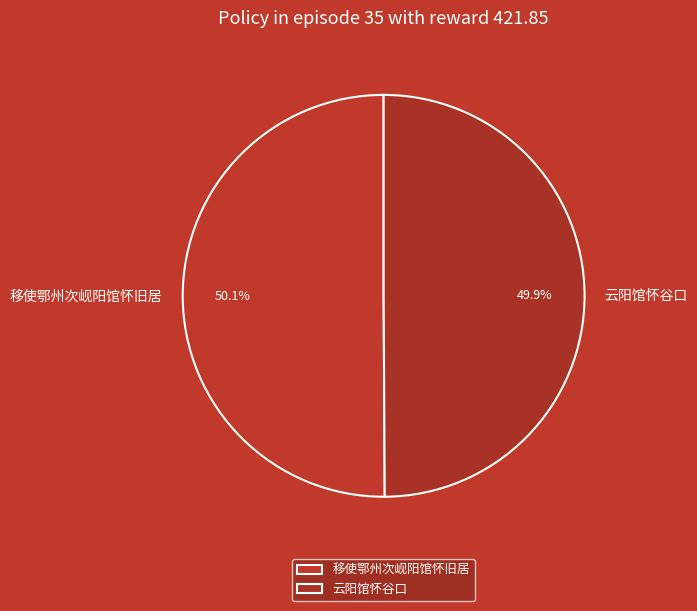

Approximately how many times larger is the value at 云阳馆怀谷口 compared to 移使鄂州次岘阳馆怀旧居?

1.0